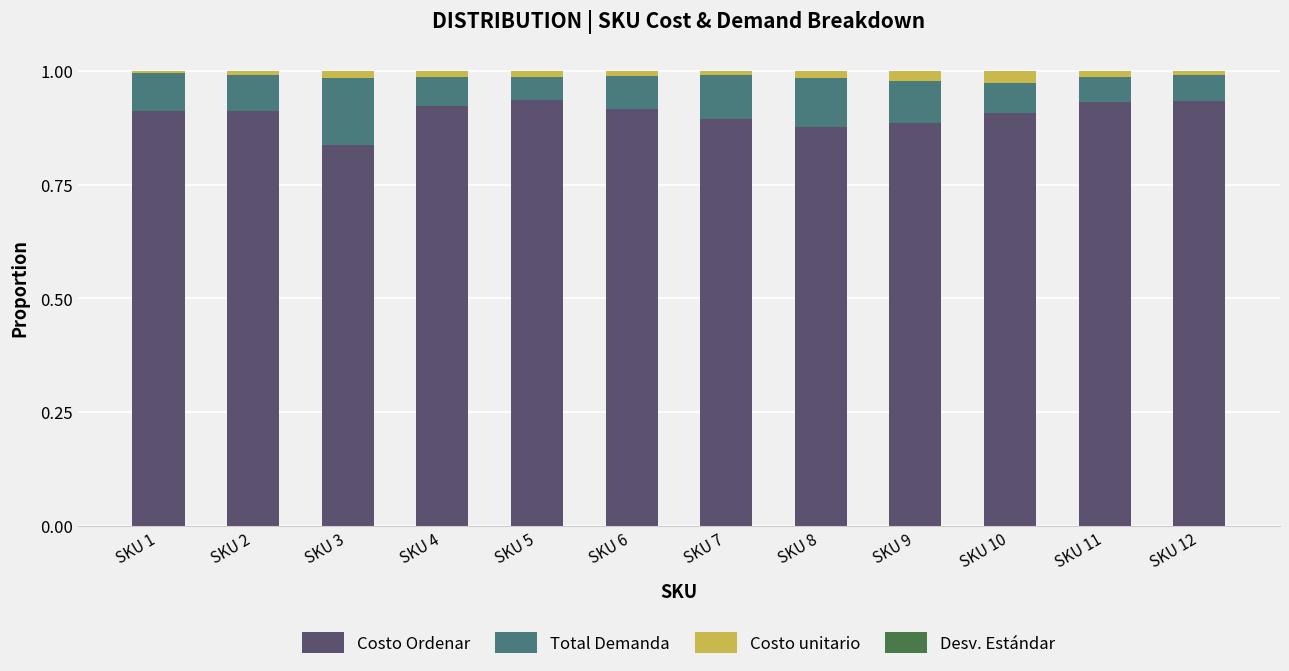

Is it true that Costo Ordenar equals 1.5 at SKU 2?

False